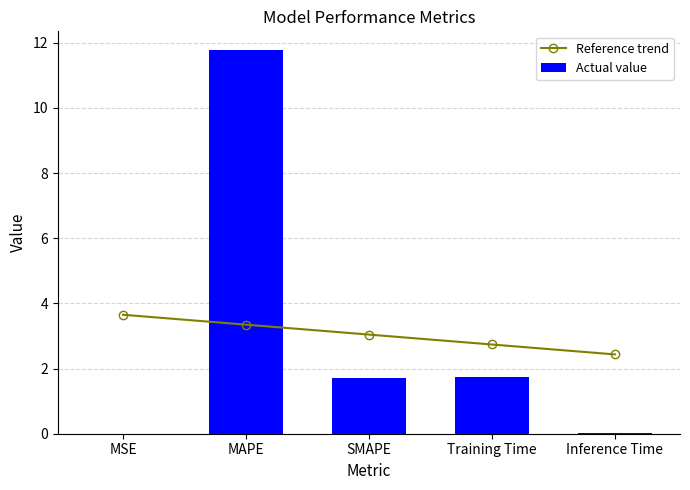

At how many categories does at least one series exceed 1?

5